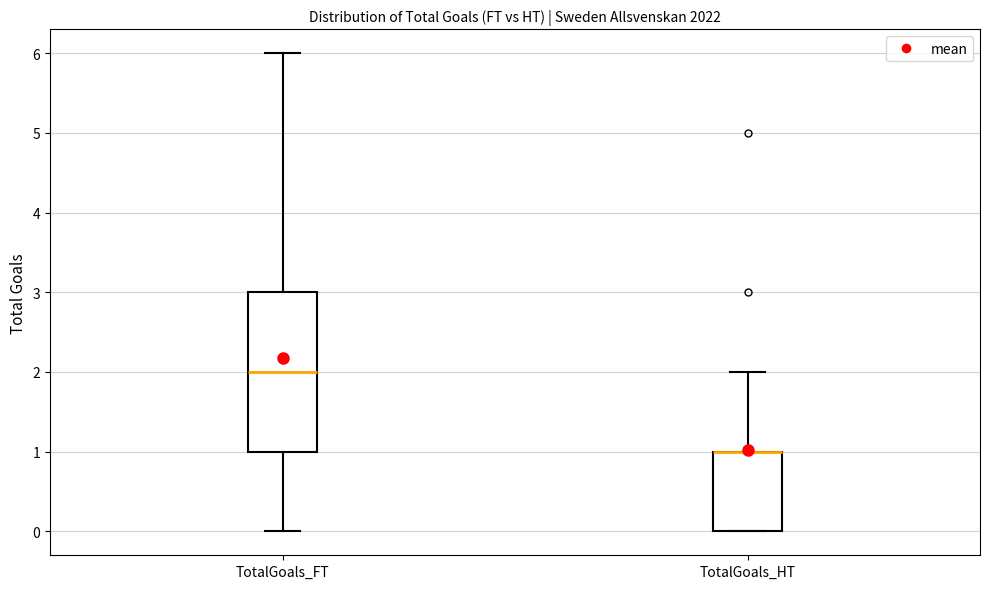

Reading left to right, transcribe this box plot: for each box, give where its median line is, the range the box spans, and where its two whiskers end, as read against the y-axis. The values are not printed on the chart, so give them approximately, as read against the axis.

TotalGoals_FT: median 2, box 1 to 3, whiskers 0 to 6
TotalGoals_HT: median 1 (drawn on the box's upper edge), box 0 to 1, whiskers 0 to 2